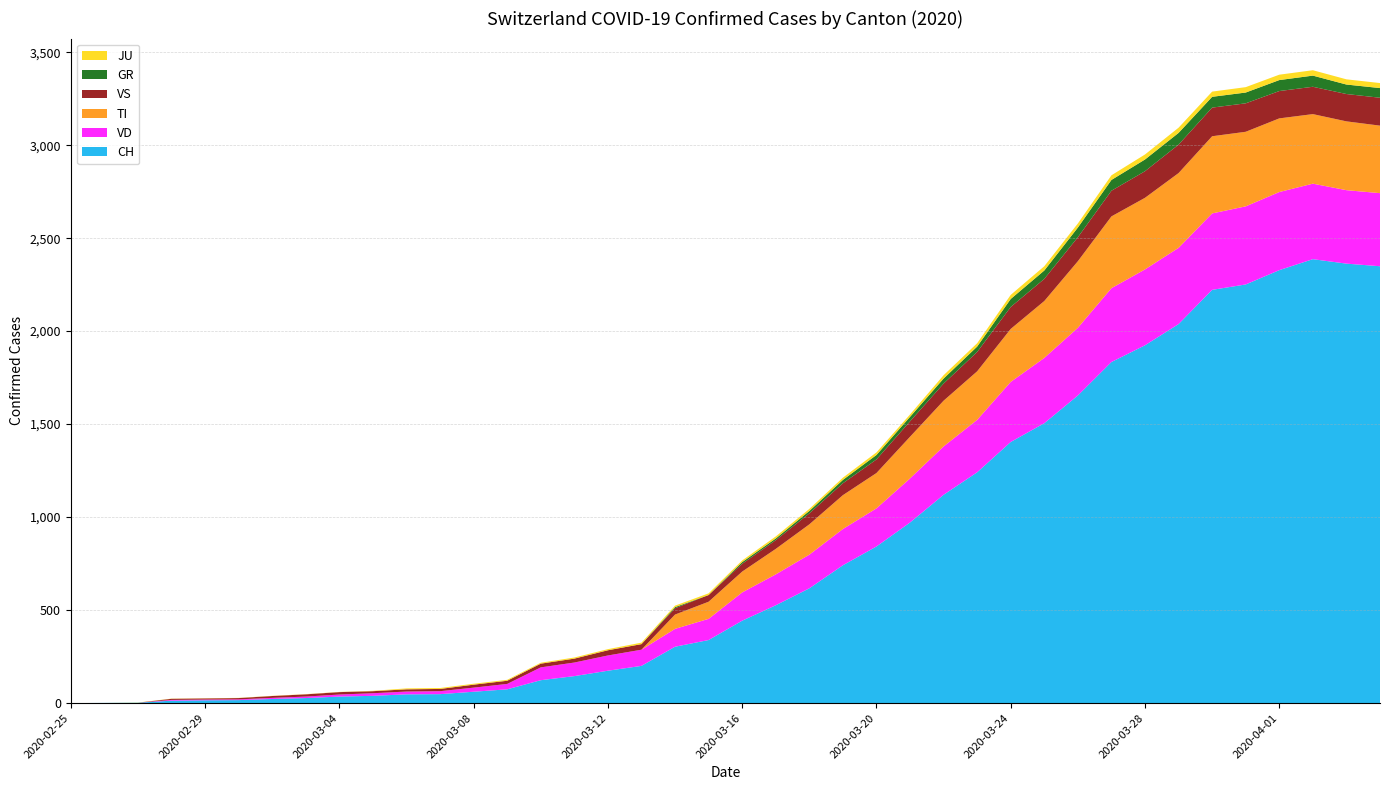

Reading left to right, list all the values displayed in this chart.

CH: 2020-02-25=0	2020-02-26=1	2020-02-27=2	2020-02-28=13	2020-02-29=15	2020-03-01=16	2020-03-02=22	2020-03-03=27	2020-03-04=35	2020-03-05=39	2020-03-06=47	2020-03-07=48	2020-03-08=61	2020-03-09=74	2020-03-10=123	2020-03-11=145	2020-03-12=174	2020-03-13=200	2020-03-14=303	2020-03-15=339	2020-03-16=443	2020-03-17=526	2020-03-18=617	2020-03-19=741	2020-03-20=842	2020-03-21=971	2020-03-22=1120	2020-03-23=1241	2020-03-24=1404	2020-03-25=1505	2020-03-26=1654	2020-03-27=1834	2020-03-28=1924	2020-03-29=2038	2020-03-30=2222	2020-03-31=2251	2020-04-01=2328	2020-04-02=2387	2020-04-03=2363	2020-04-04=2349
VD: 2020-02-25=0	2020-02-26=0	2020-02-27=0	2020-02-28=4	2020-02-29=4	2020-03-01=4	2020-03-02=6	2020-03-03=8	2020-03-04=11	2020-03-05=14	2020-03-06=15	2020-03-07=16	2020-03-08=22	2020-03-09=29	2020-03-10=69	2020-03-11=73	2020-03-12=82	2020-03-13=87	2020-03-14=96	2020-03-15=114	2020-03-16=152	2020-03-17=166	2020-03-18=181	2020-03-19=195	2020-03-20=205	2020-03-21=237	2020-03-22=260	2020-03-23=282	2020-03-24=323	2020-03-25=351	2020-03-26=364	2020-03-27=397	2020-03-28=408	2020-03-29=410	2020-03-30=411	2020-03-31=420	2020-04-01=420	2020-04-02=406	2020-04-03=395	2020-04-04=393
TI: 2020-02-25=0	2020-02-26=0	2020-02-27=0	2020-02-28=0	2020-02-29=0	2020-03-01=0	2020-03-02=0	2020-03-03=0	2020-03-04=0	2020-03-05=0	2020-03-06=0	2020-03-07=0	2020-03-08=0	2020-03-09=0	2020-03-10=0	2020-03-11=0	2020-03-12=0	2020-03-13=0	2020-03-14=77	2020-03-15=92	2020-03-16=112	2020-03-17=137	2020-03-18=163	2020-03-19=182	2020-03-20=190	2020-03-21=224	2020-03-22=246	2020-03-23=261	2020-03-24=285	2020-03-25=306	2020-03-26=358	2020-03-27=386	2020-03-28=385	2020-03-29=402	2020-03-30=415	2020-03-31=401	2020-04-01=396	2020-04-02=374	2020-04-03=370	2020-04-04=363
VS: 2020-02-25=0	2020-02-26=0	2020-02-27=0	2020-02-28=6	2020-02-29=6	2020-03-01=7	2020-03-02=10	2020-03-03=12	2020-03-04=13	2020-03-05=11	2020-03-06=12	2020-03-07=12	2020-03-08=16	2020-03-09=17	2020-03-10=20	2020-03-11=21	2020-03-12=28	2020-03-13=30	2020-03-14=34	2020-03-15=36	2020-03-16=42	2020-03-17=47	2020-03-18=59	2020-03-19=64	2020-03-20=73	2020-03-21=83	2020-03-22=92	2020-03-23=104	2020-03-24=118	2020-03-25=119	2020-03-26=129	2020-03-27=138	2020-03-28=143	2020-03-29=153	2020-03-30=154	2020-03-31=153	2020-04-01=147	2020-04-02=147	2020-04-03=147	2020-04-04=150
GR: 2020-02-25=0	2020-02-26=0	2020-02-27=0	2020-02-28=0	2020-02-29=0	2020-03-01=0	2020-03-02=0	2020-03-03=0	2020-03-04=0	2020-03-05=0	2020-03-06=0	2020-03-07=0	2020-03-08=0	2020-03-09=0	2020-03-10=0	2020-03-11=0	2020-03-12=0	2020-03-13=0	2020-03-14=6	2020-03-15=0	2020-03-16=9	2020-03-17=9	2020-03-18=13	2020-03-19=18	2020-03-20=24	2020-03-21=24	2020-03-22=27	2020-03-23=29	2020-03-24=43	2020-03-25=45	2020-03-26=52	2020-03-27=58	2020-03-28=63	2020-03-29=63	2020-03-30=58	2020-03-31=58	2020-04-01=59	2020-04-02=60	2020-04-03=51	2020-04-04=52
JU: 2020-02-25=0	2020-02-26=0	2020-02-27=1	2020-02-28=1	2020-02-29=1	2020-03-01=1	2020-03-02=1	2020-03-03=1	2020-03-04=1	2020-03-05=2	2020-03-06=5	2020-03-07=5	2020-03-08=5	2020-03-09=5	2020-03-10=5	2020-03-11=6	2020-03-12=6	2020-03-13=8	2020-03-14=8	2020-03-15=9	2020-03-16=9	2020-03-17=11	2020-03-18=11	2020-03-19=12	2020-03-20=14	2020-03-21=13	2020-03-22=18	2020-03-23=18	2020-03-24=22	2020-03-25=23	2020-03-26=22	2020-03-27=25	2020-03-28=27	2020-03-29=28	2020-03-30=28	2020-03-31=29	2020-04-01=29	2020-04-02=29	2020-04-03=28	2020-04-04=27